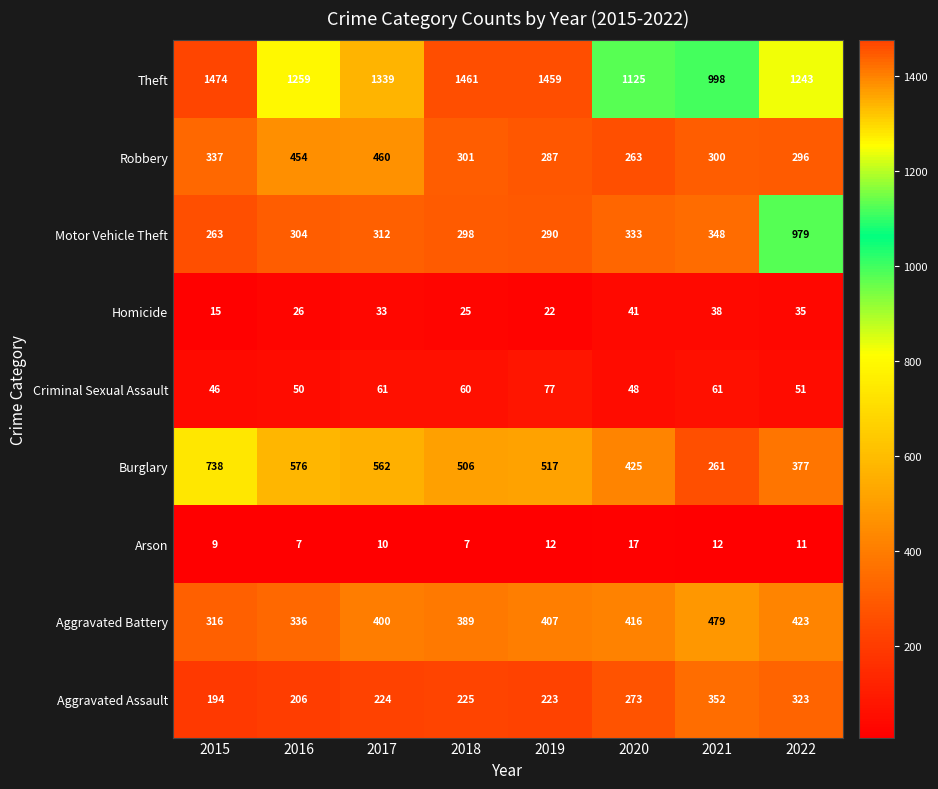

At which category is the sum across all series the highest?

2022